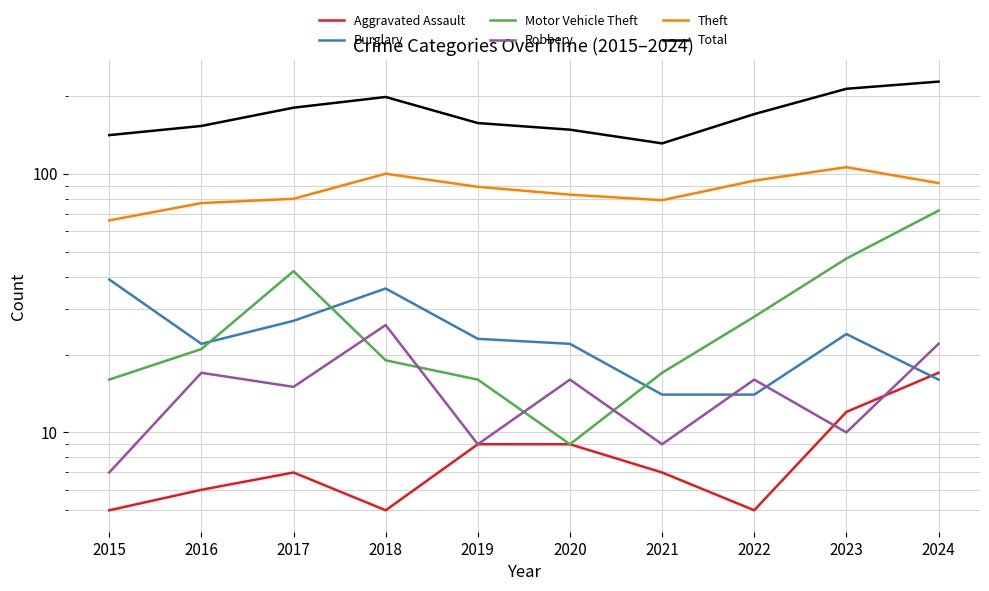

What is the maximum value for Burglary?

39